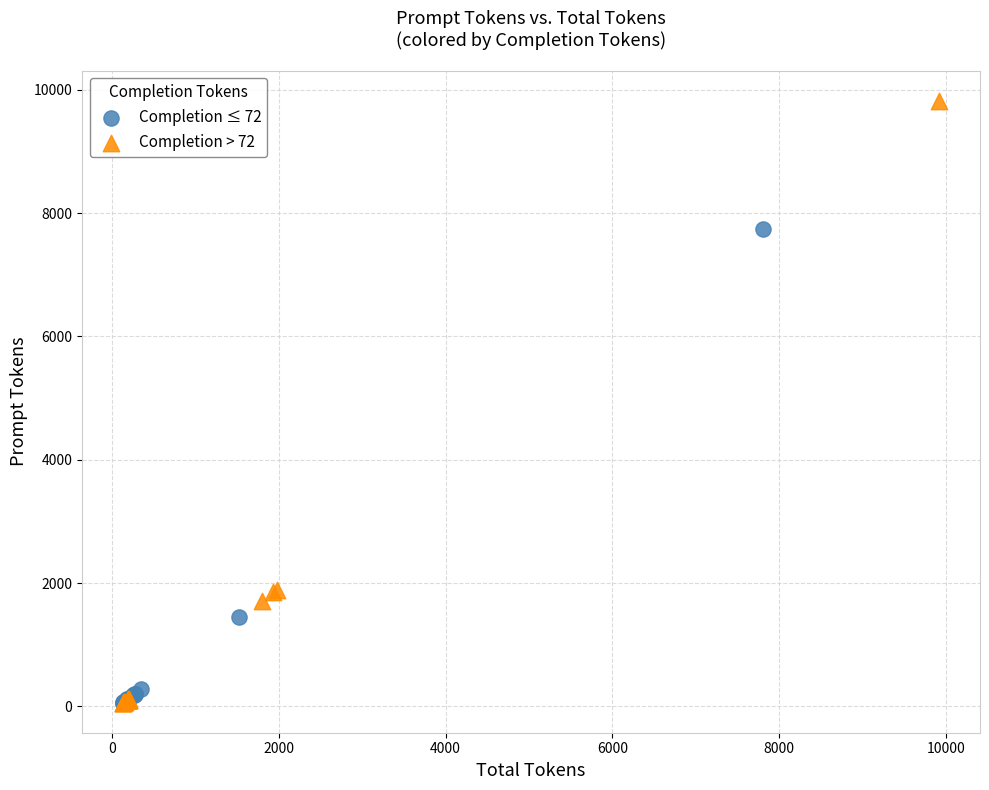

What are all the series names shown in the legend?

Completion ≤ 72, Completion > 72